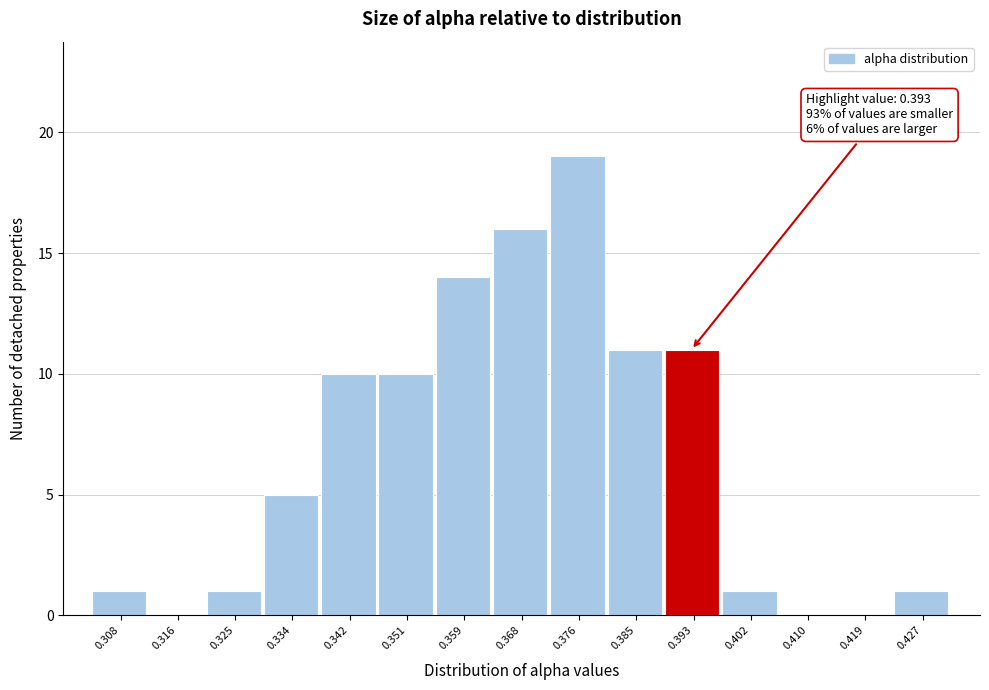

Which range on the x-axis has the tallest bar?

0.372 to 0.380